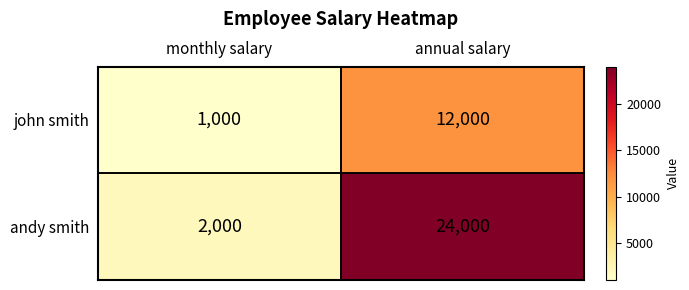

What is the sum of the andy smith values at annual salary and monthly salary?

26000